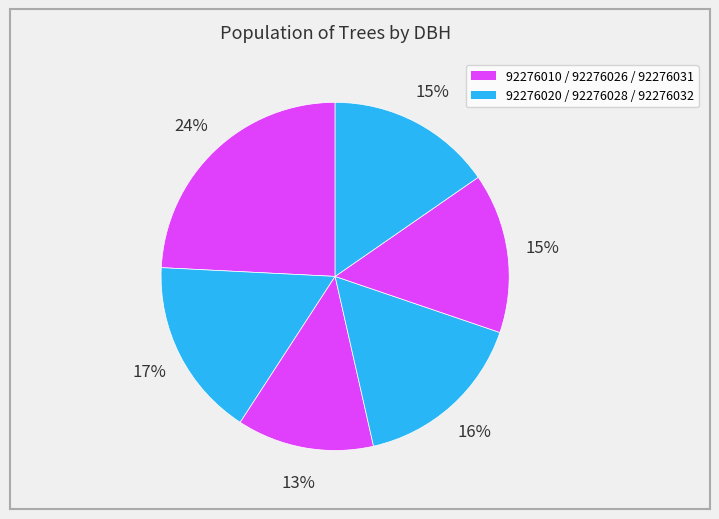

To the nearest percent, what is the average slice percentage?

17%